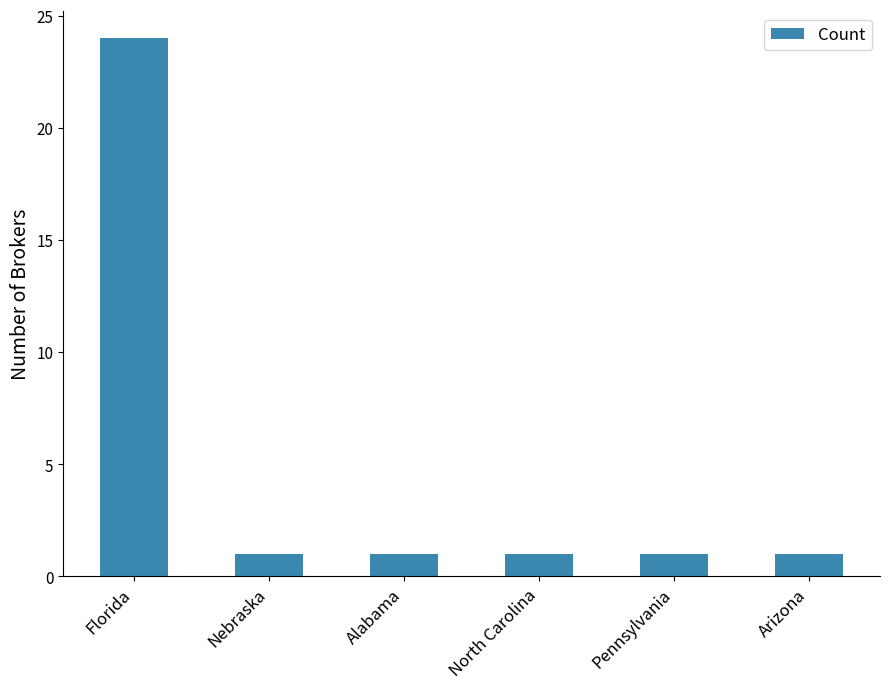

At which category does the chart reach its peak across all series?

Florida